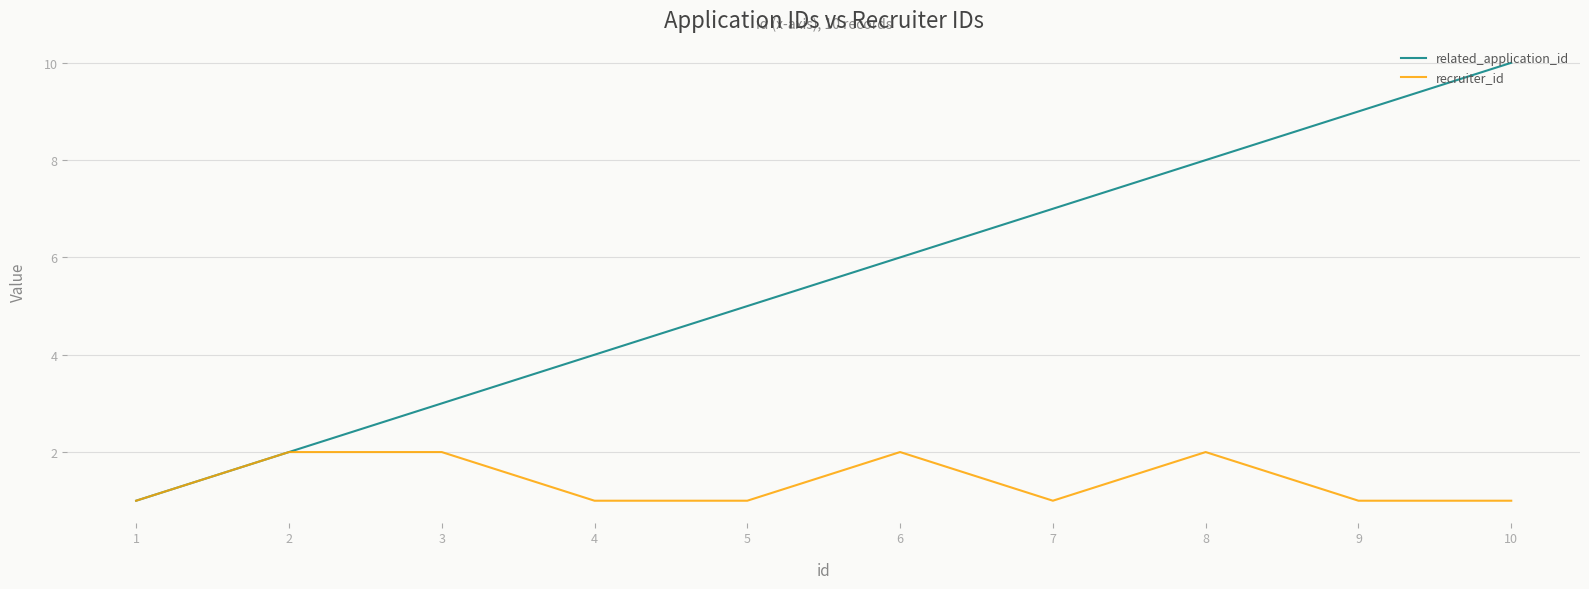

How many recruiter_id values are between 1 and 2?

10